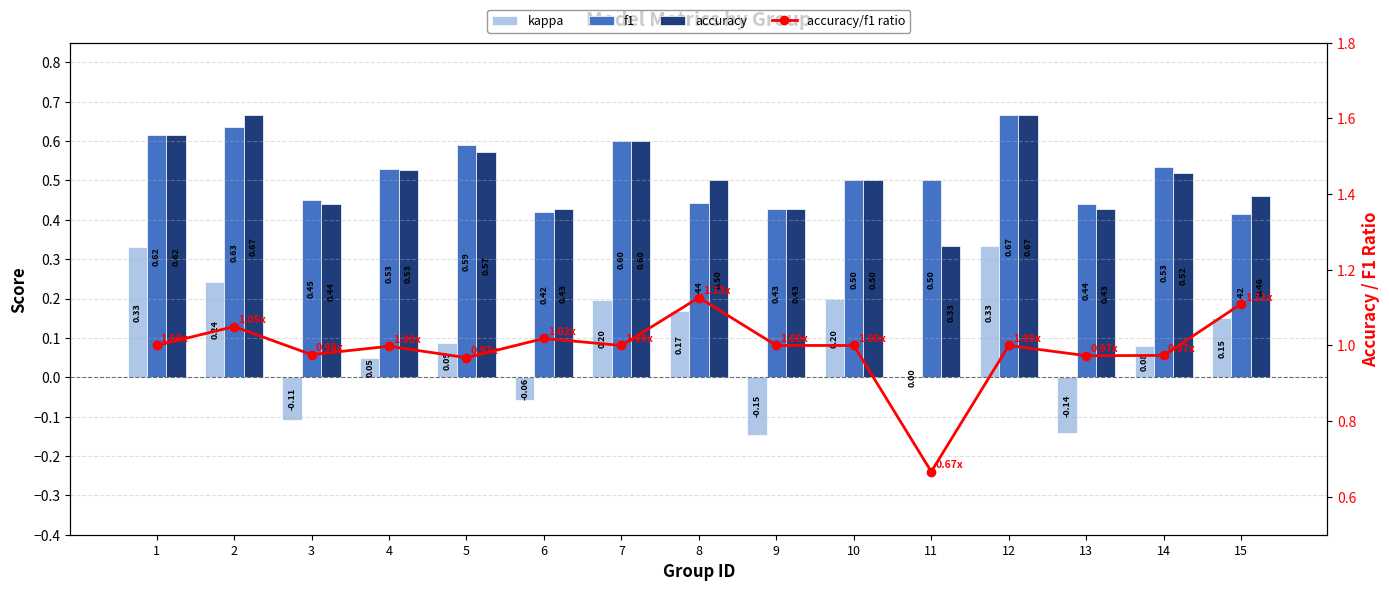

What is the total value across all series at 5?

2.2